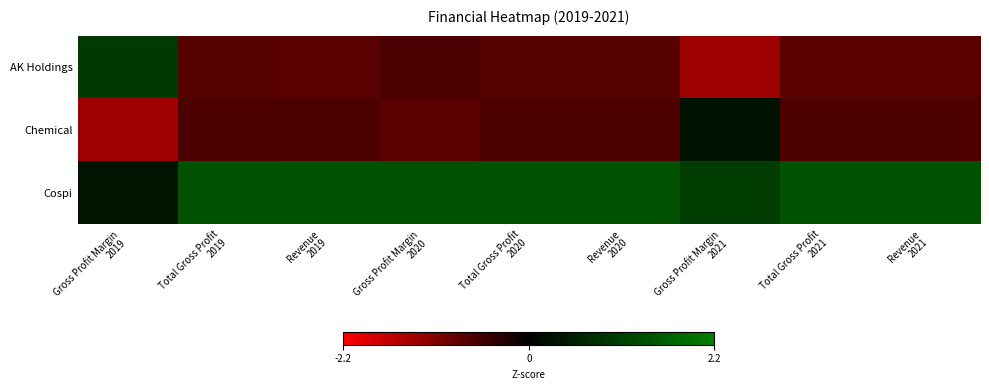

Which series has the largest range (max minus min)?

AK Holdings